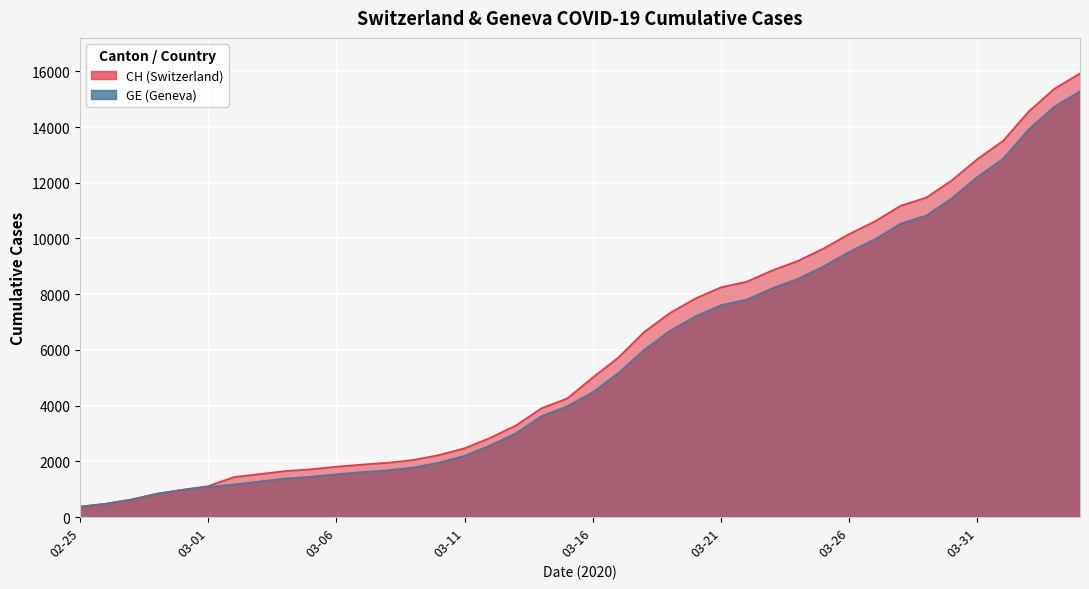

True or false: CH and GE cross at least once.

False